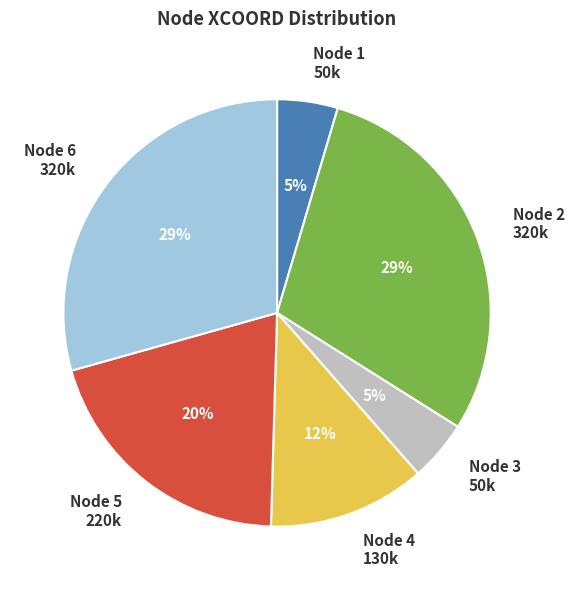

What is the ratio of the value at Node 6 320k to the value at Node 2 320k?

1.0